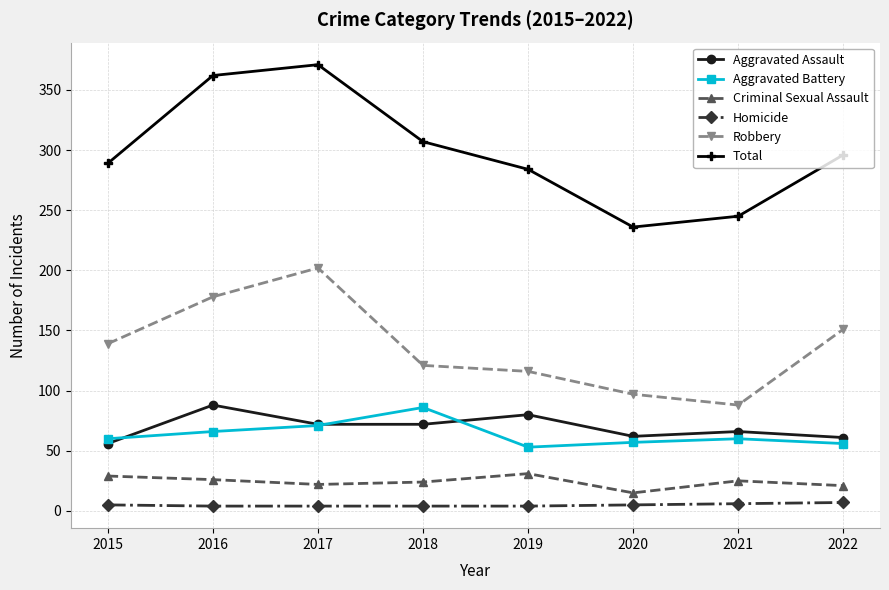

Between 2018 and 2021, which series saw the biggest shift?

Total